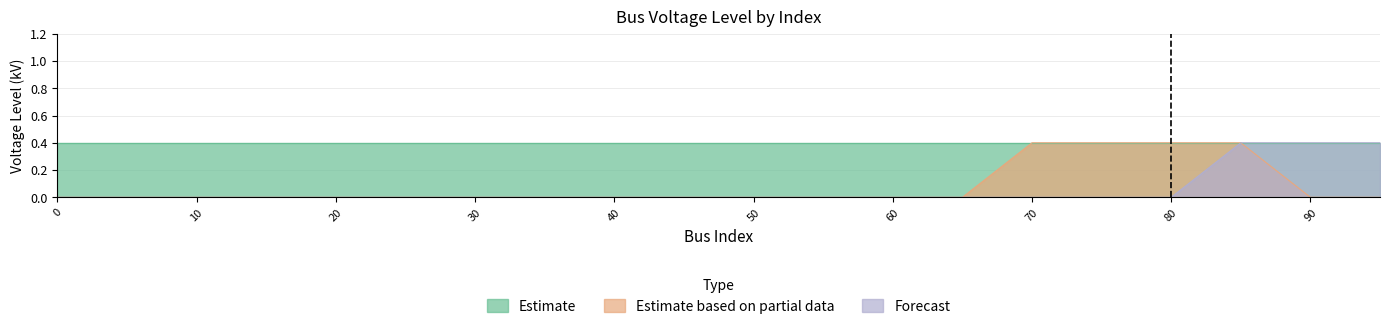

Between 20 and 80, which series saw the biggest shift?

Estimate based on partial data